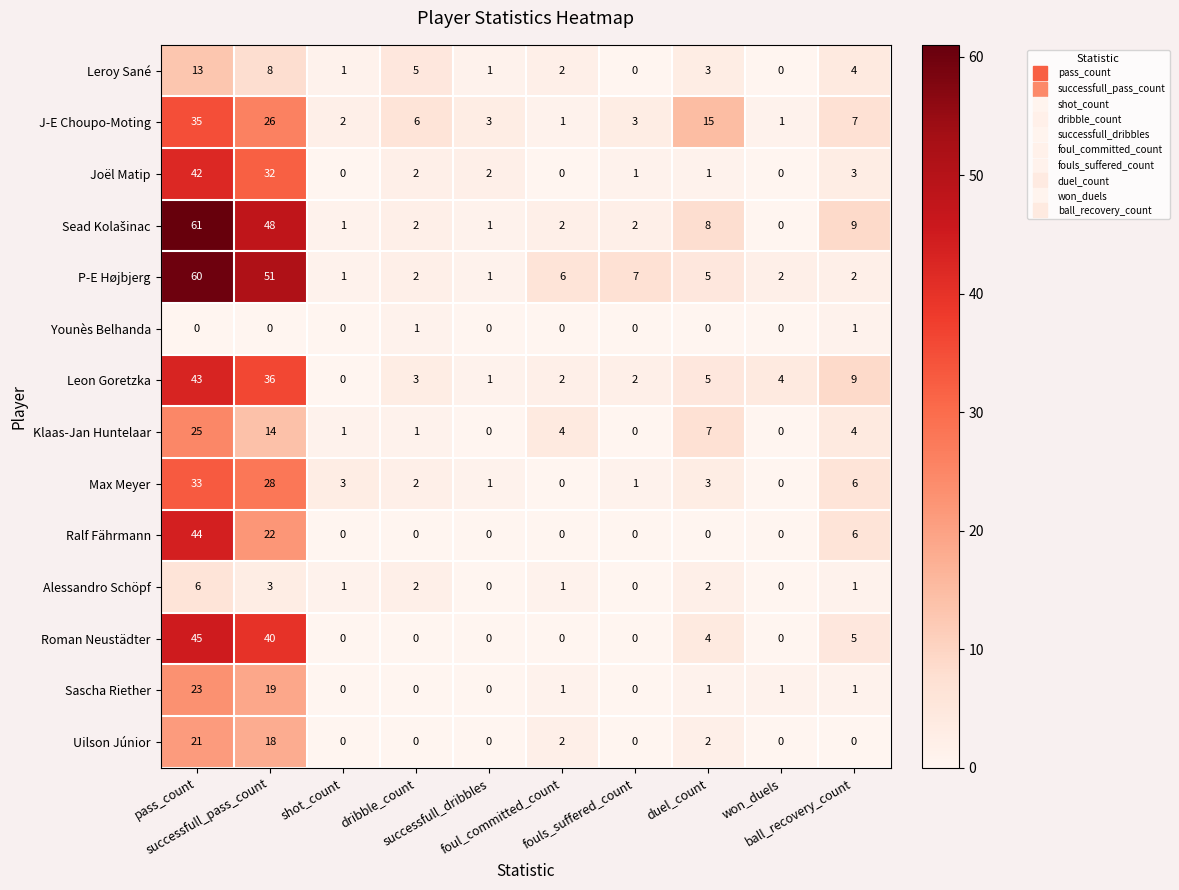

What is the average value of the J-E Choupo-Moting series?

10